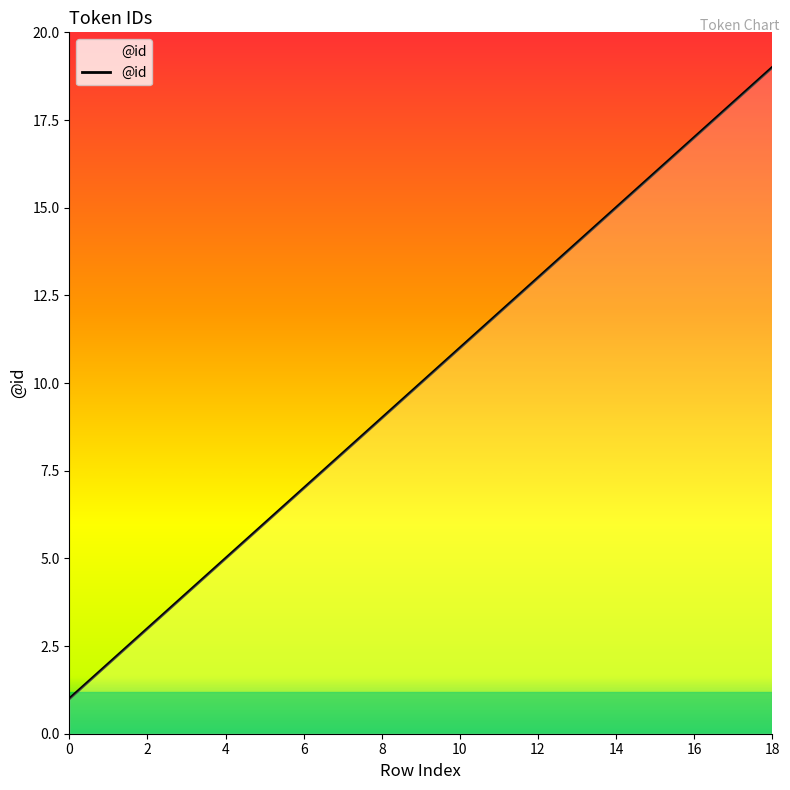

What is the greatest value displayed?

19